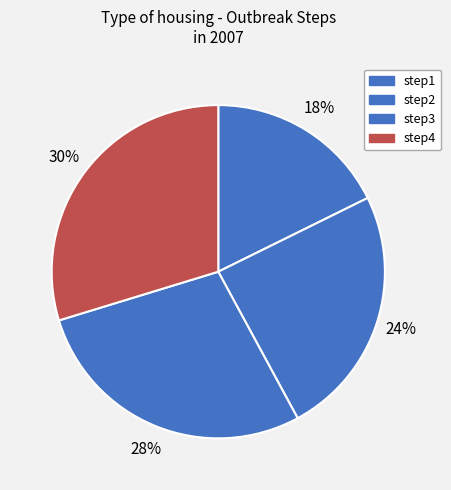

To the nearest percent, what is the average slice percentage?

25%